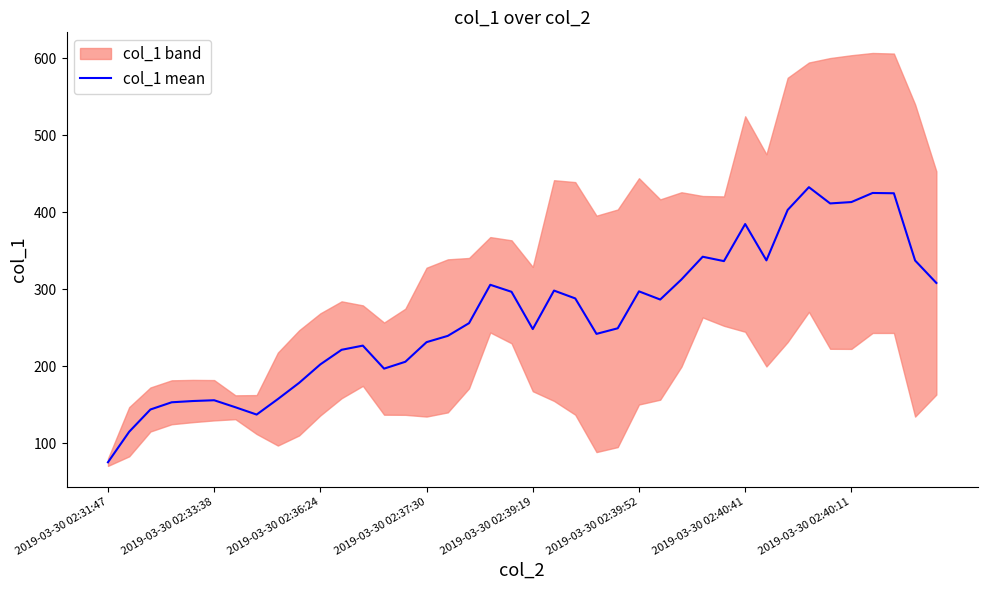

The value of col_1 mean at 2019-03-30 02:40:11 is 590.6. True or false?

False